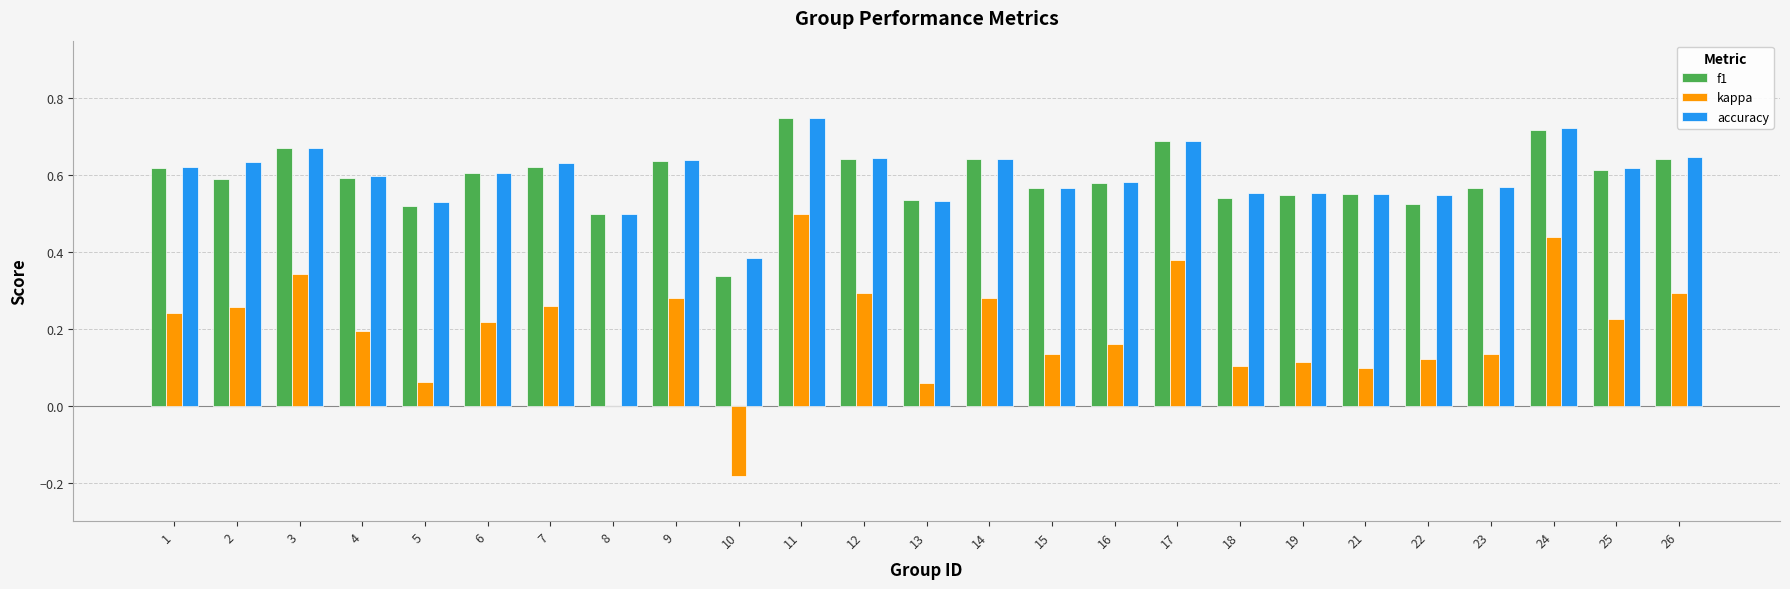

At which category is the sum across all series the highest?

11